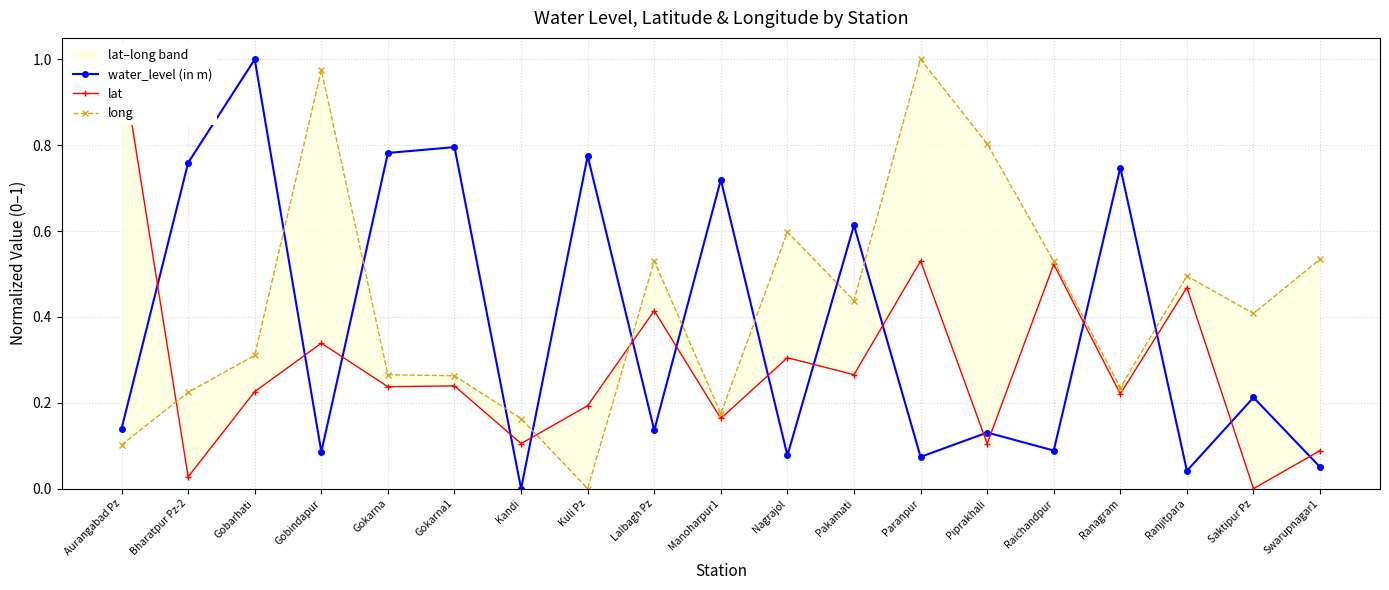

What is the average value of the long series?

0.4